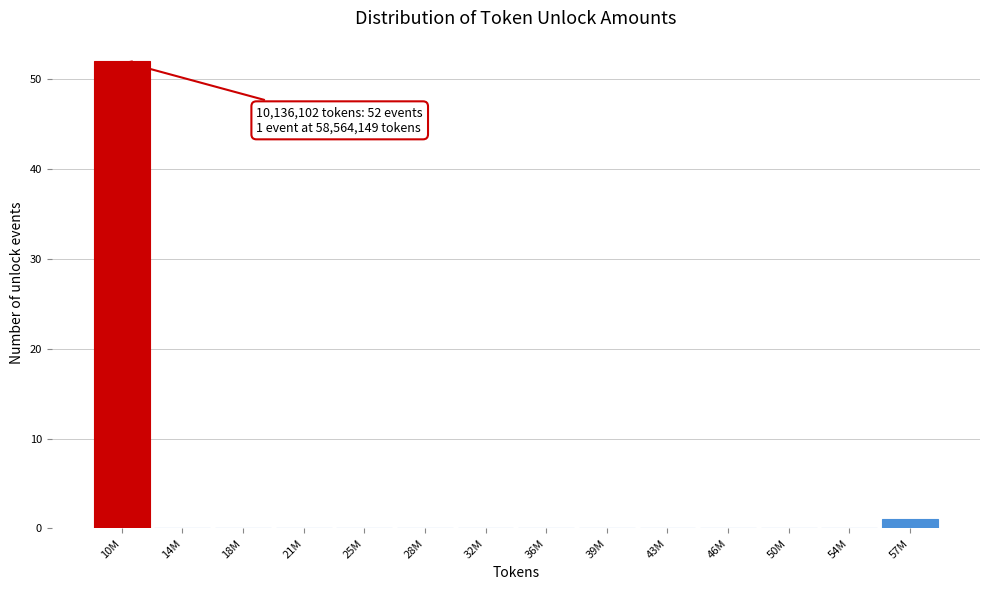

Reading right to left, extract all data points from this chart.

57M=1	54M=0	50M=0	46M=0	43M=0	39M=0	36M=0	32M=0	28M=0	25M=0	21M=0	18M=0	14M=0	10M=52